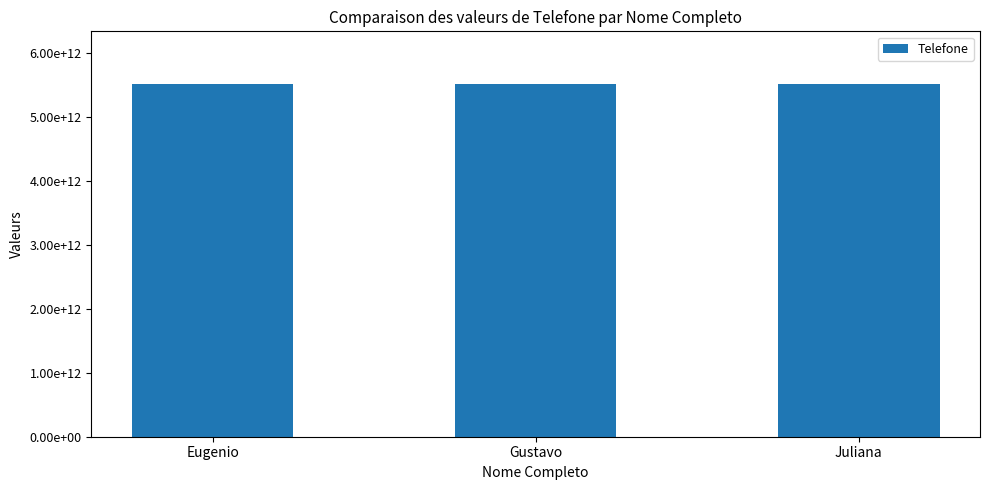

Is it true that the value at Eugenio is 2567117787991?

False